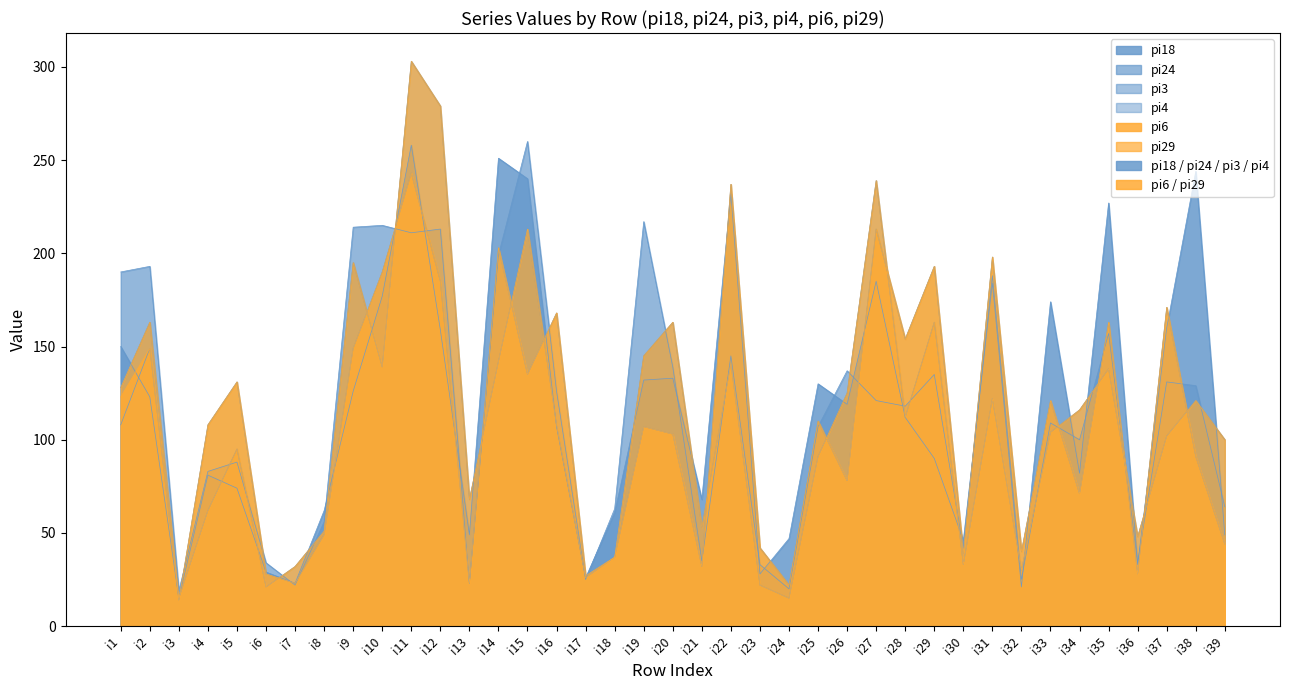

What is the value of the pi29 point at the 21st from the left?

53